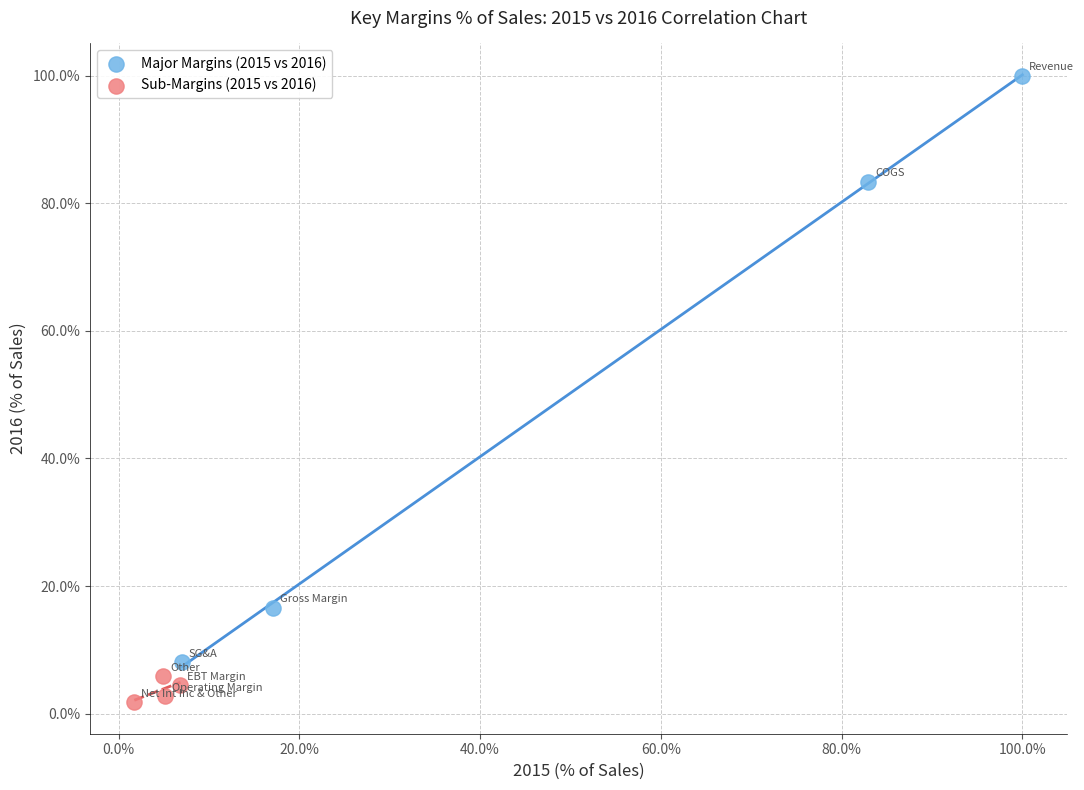

Which series reaches the maximum Y coordinate?

Major Margins (2015 vs 2016)